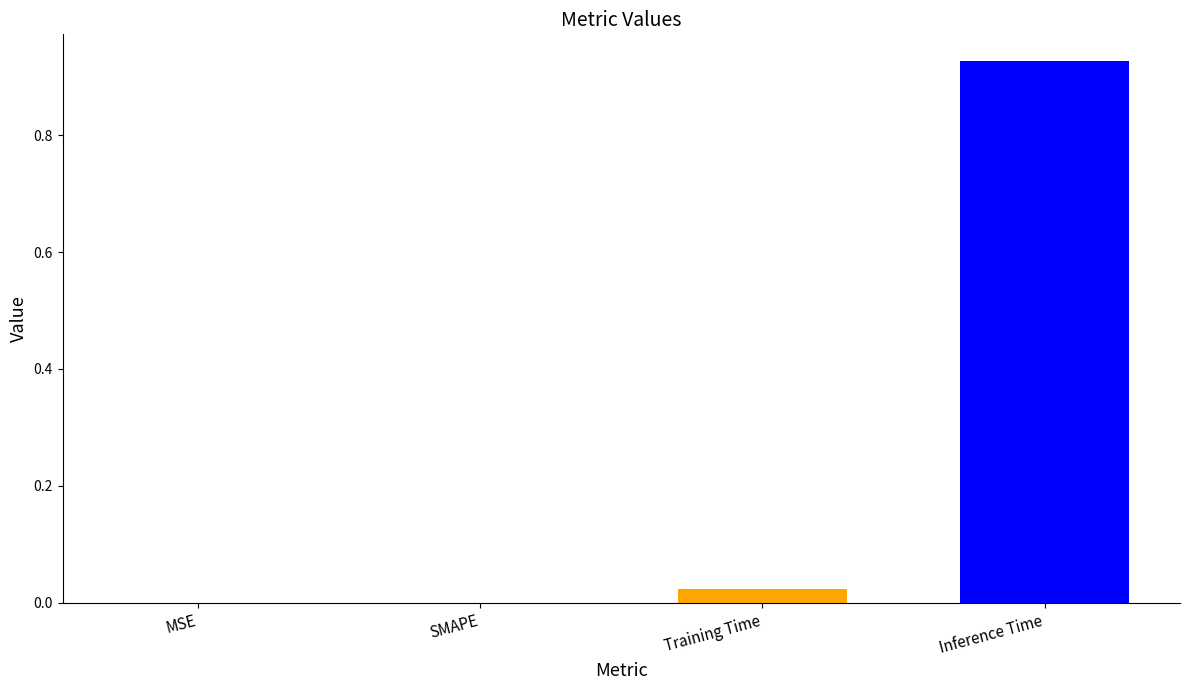

True or false: the data shows 0.0 at Training Time.

True